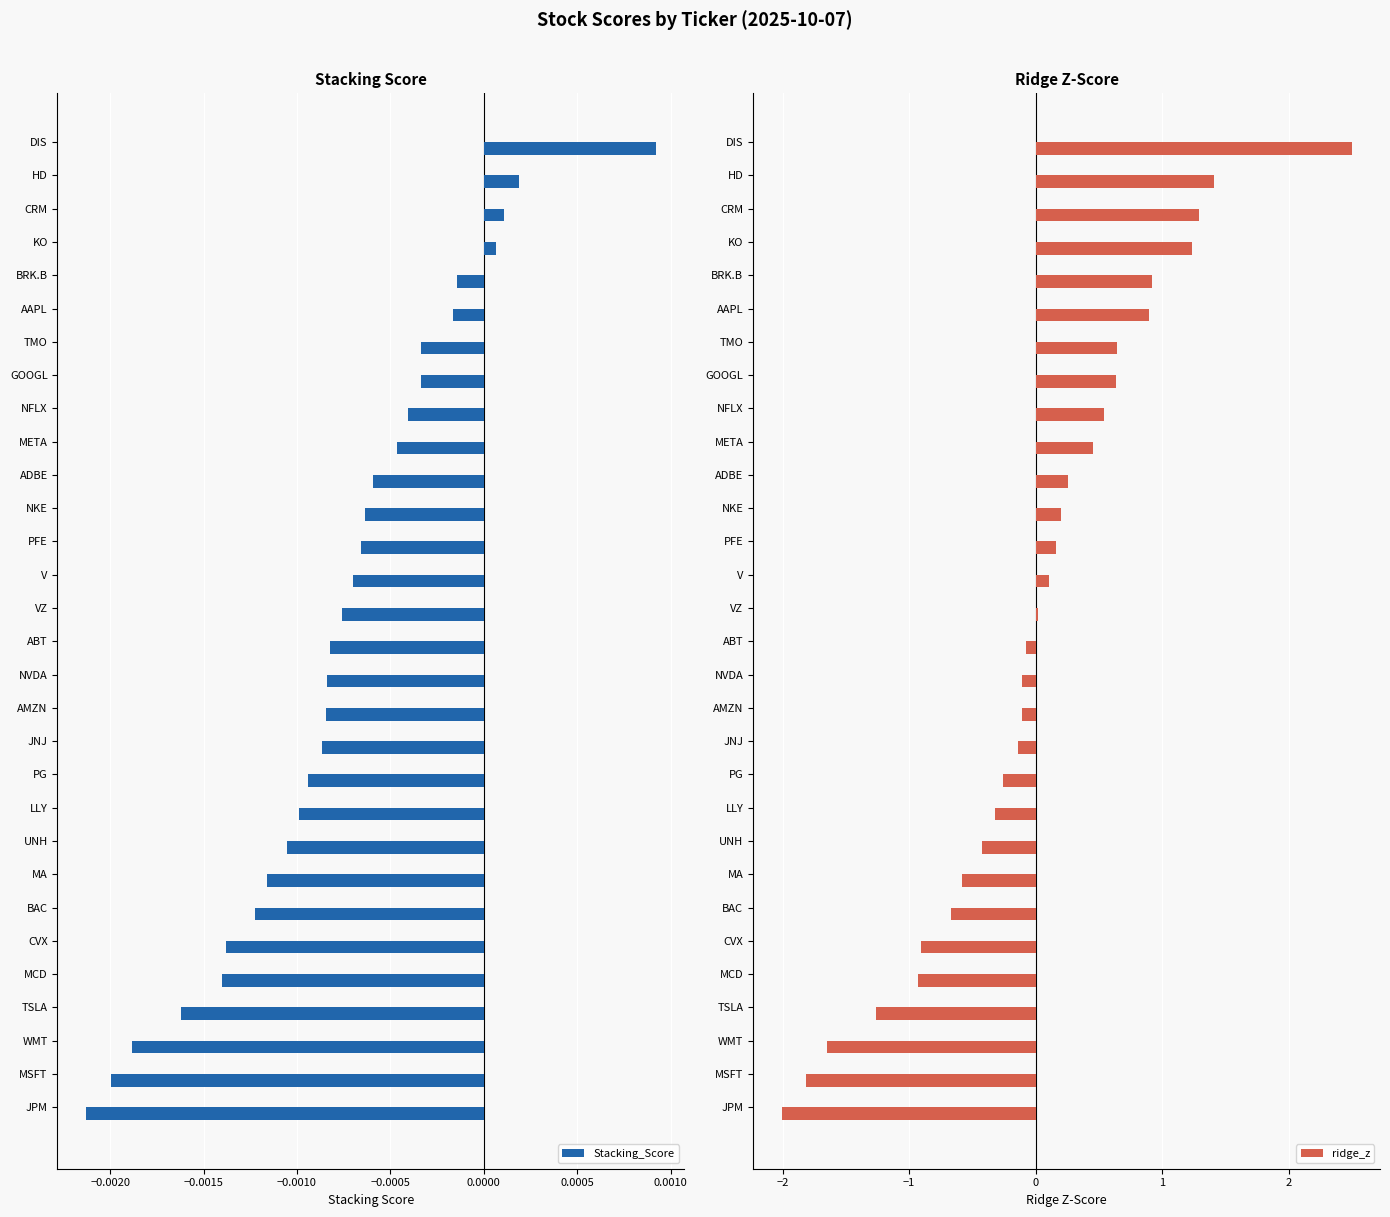

Does the chart contain stacked bars?

No